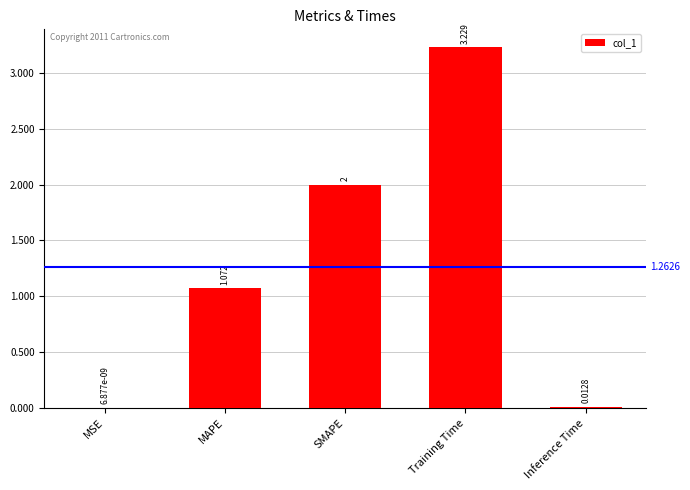

What is the difference between the values at MAPE and Training Time?

2.2